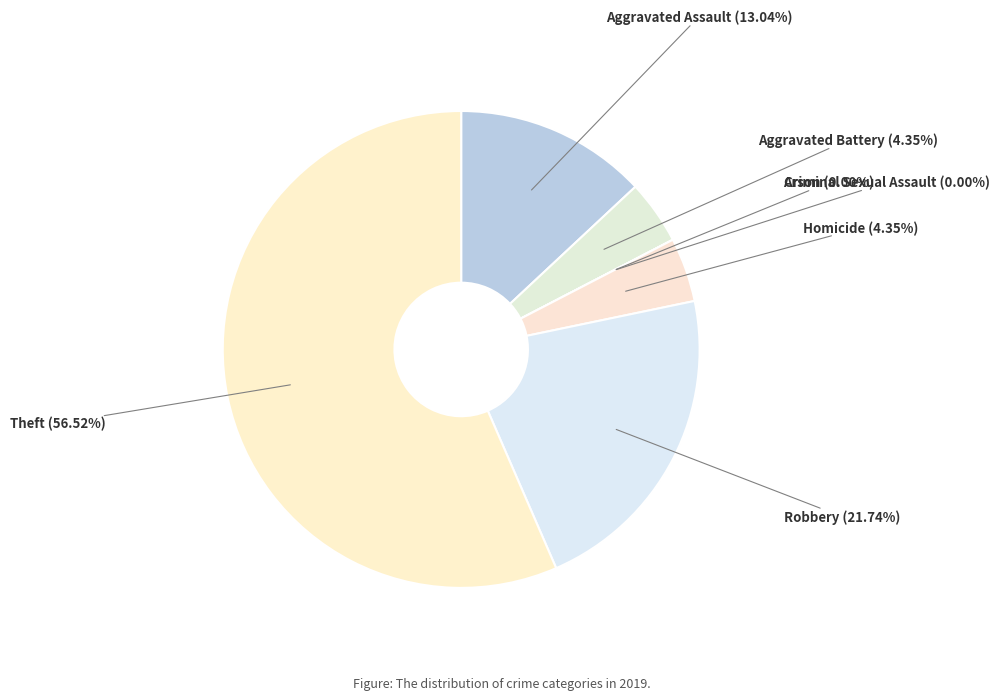

What is the change in value from Homicide to Robbery?

+4